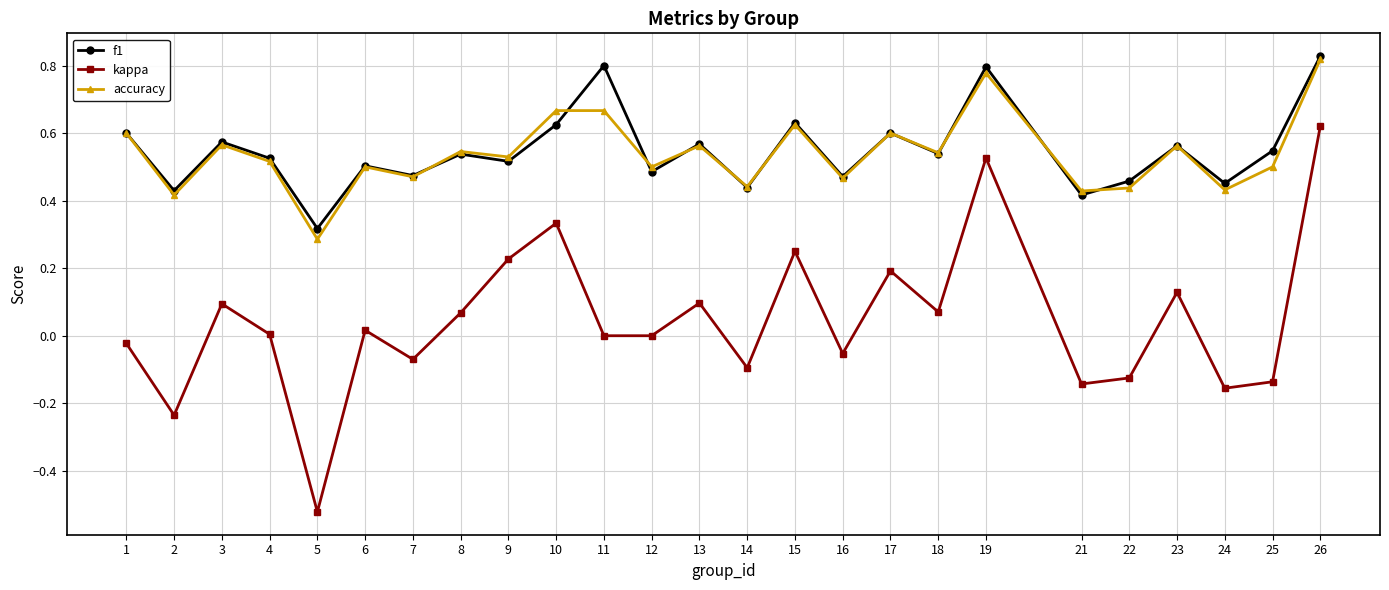

True or false: kappa and accuracy cross at least once.

False